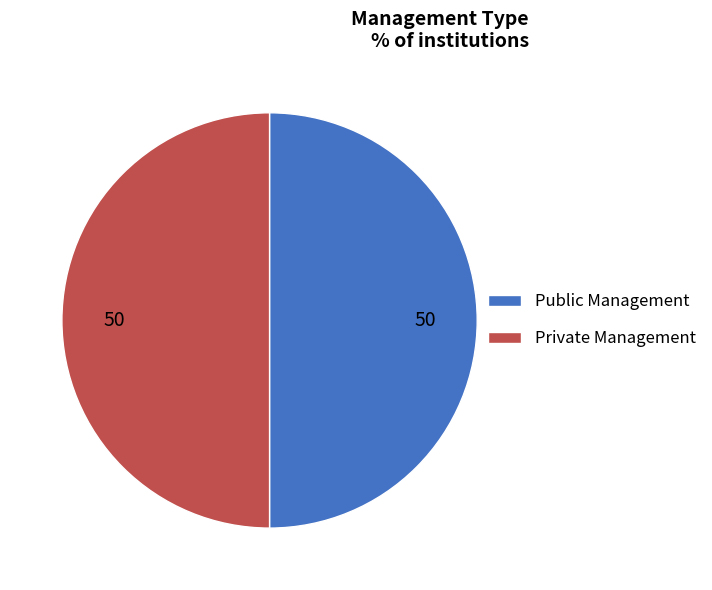

How many segments does this pie chart have?

2